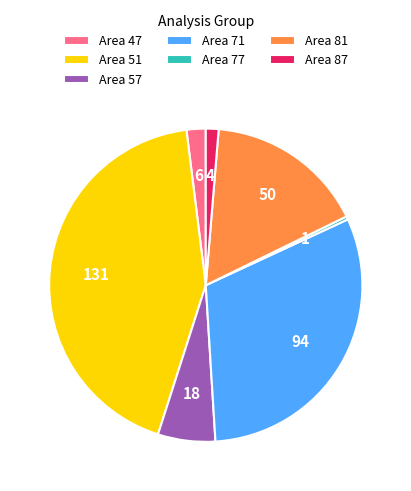

Which category has the smallest portion of the pie?

Area 77